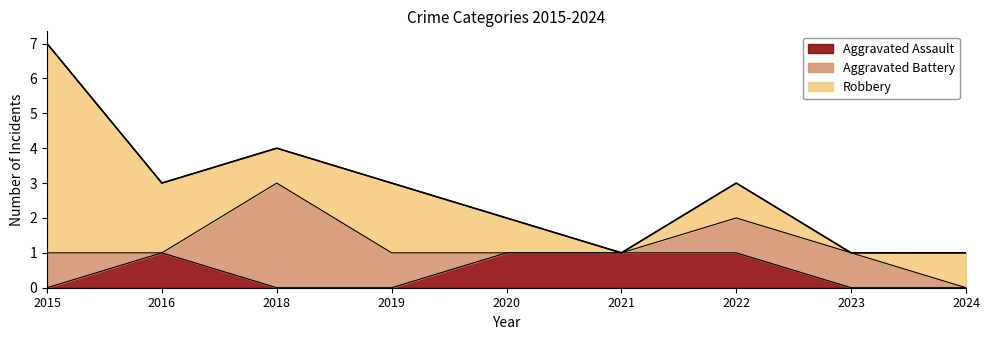

What is the difference between the maximum and minimum values in the Aggravated Battery series?

3